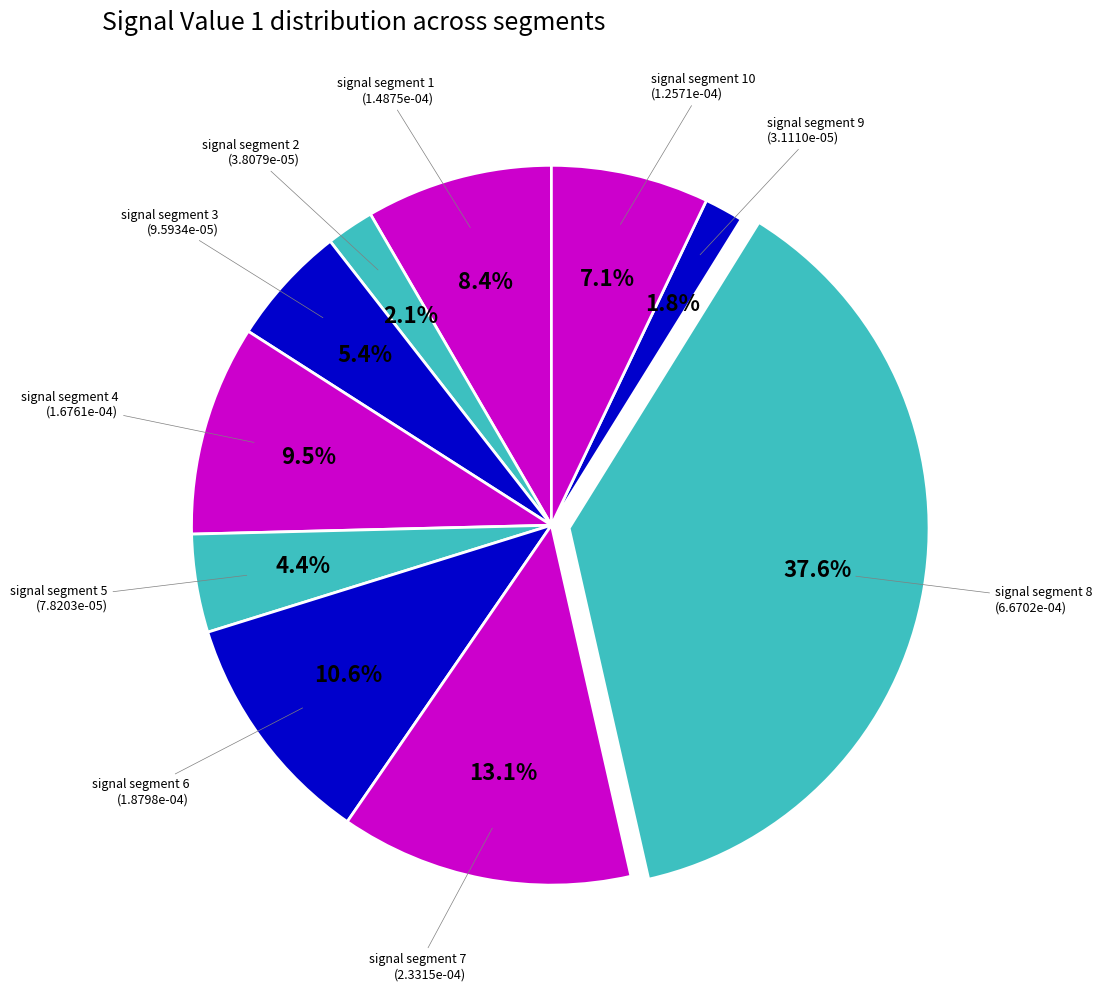

Does any single category account for the majority?

No